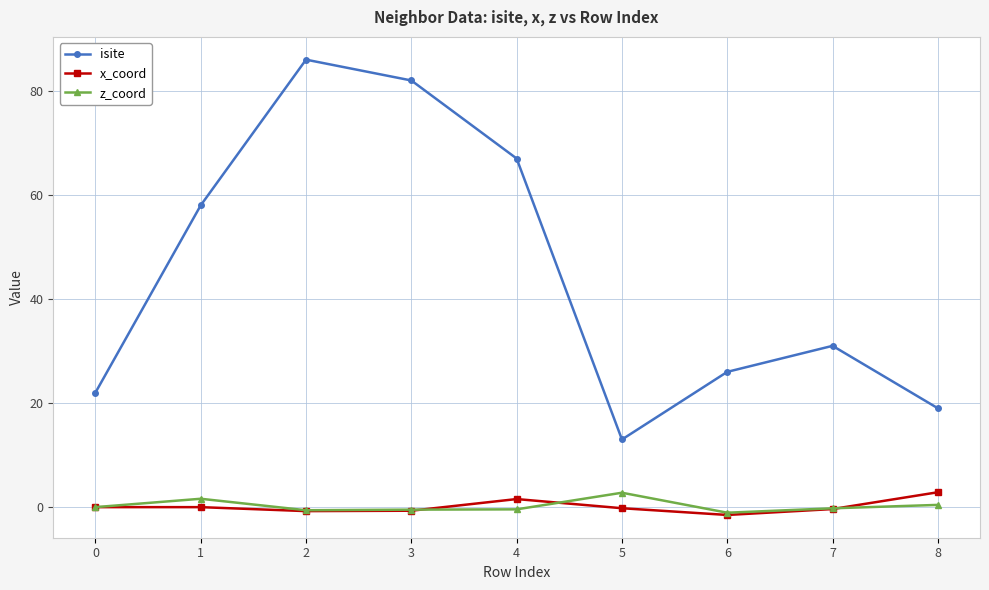

Does the chart display data point markers on the line(s)?

Yes